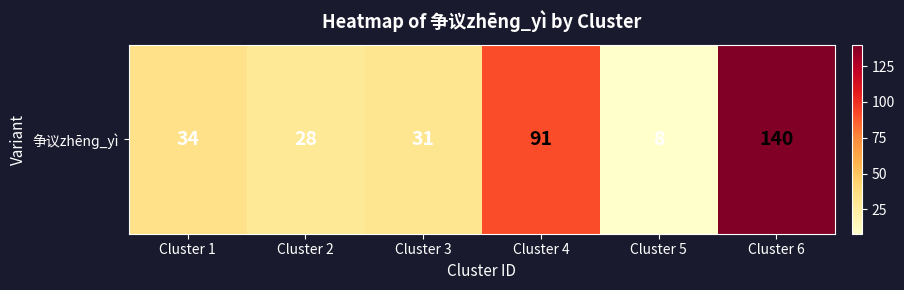

Reading right to left, extract all data points from this chart.

Cluster 6=140	Cluster 5=8	Cluster 4=91	Cluster 3=31	Cluster 2=28	Cluster 1=34